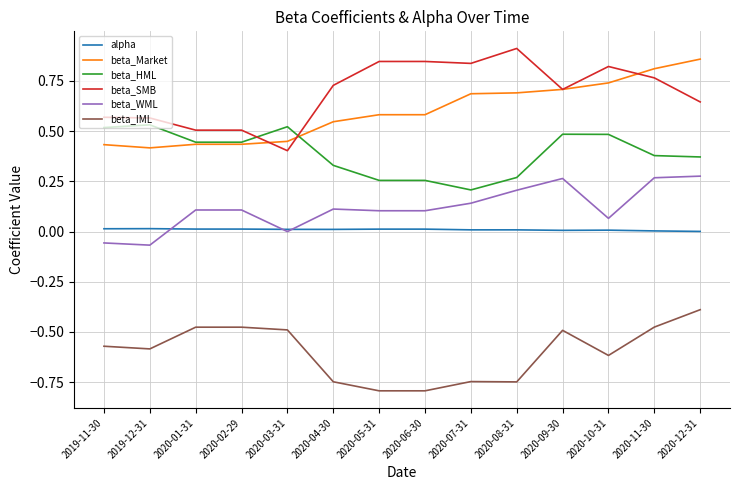

Rank the series at 2020-12-31 from highest to lowest value.

beta_Market, beta_SMB, beta_HML, beta_WML, alpha, beta_IML